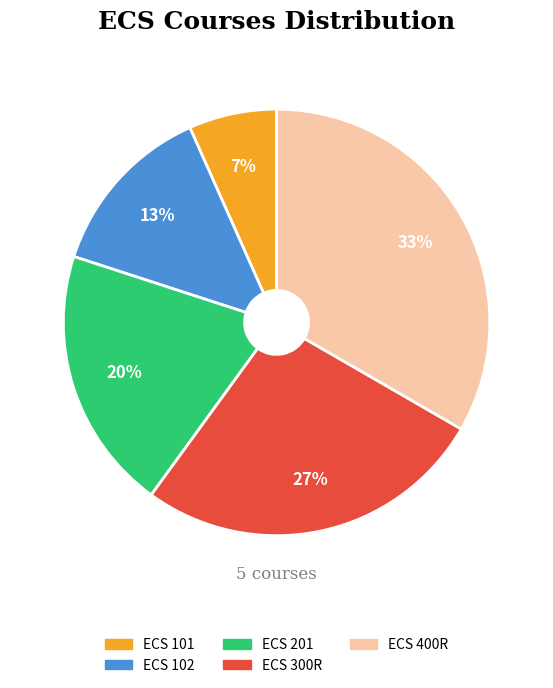

Is the sum of ECS 101 and ECS 102 greater than half?

No